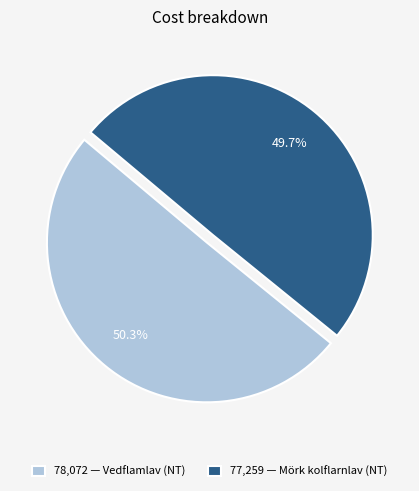

To the nearest percent, what is the difference between the largest and smallest slice percentages?

1%